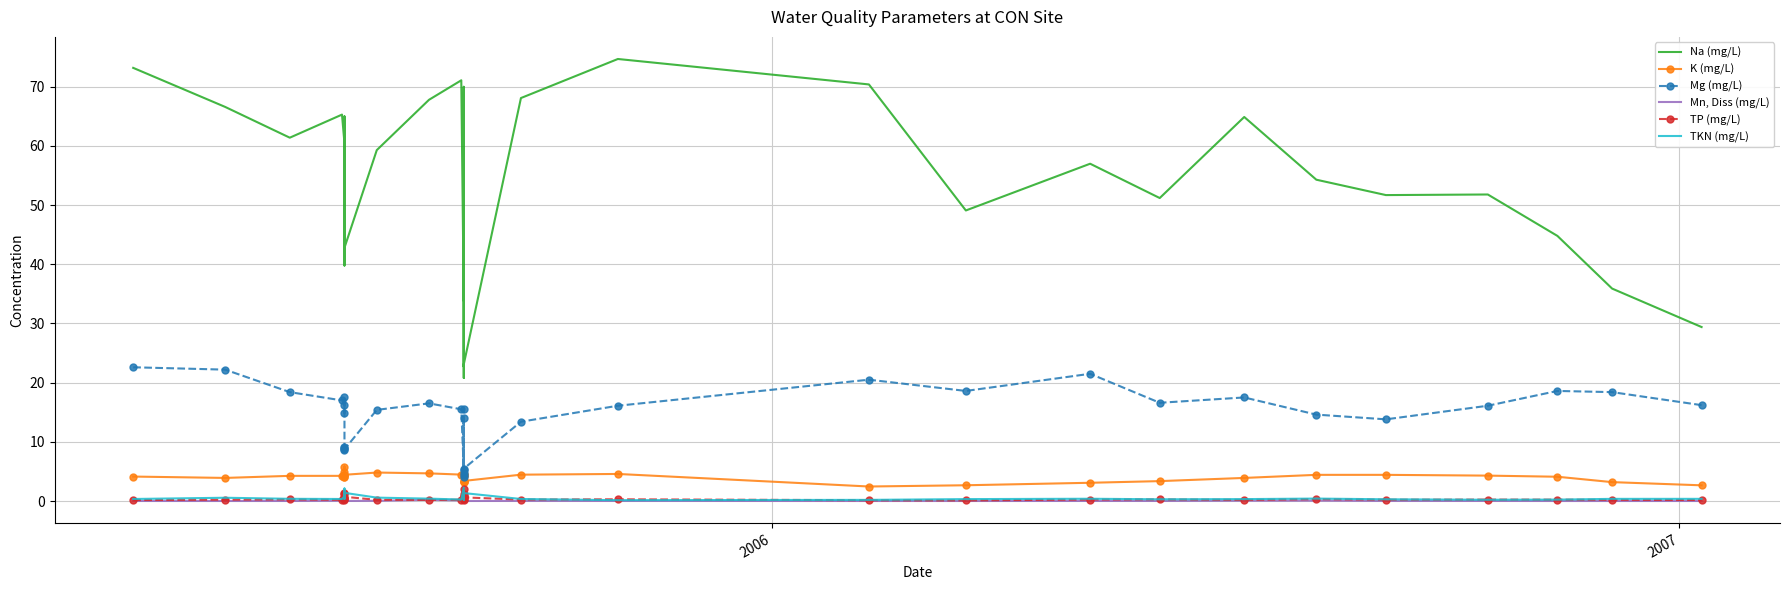

True or false: Mn, Diss (mg/L) has more than 0 points higher than both neighbors.

True